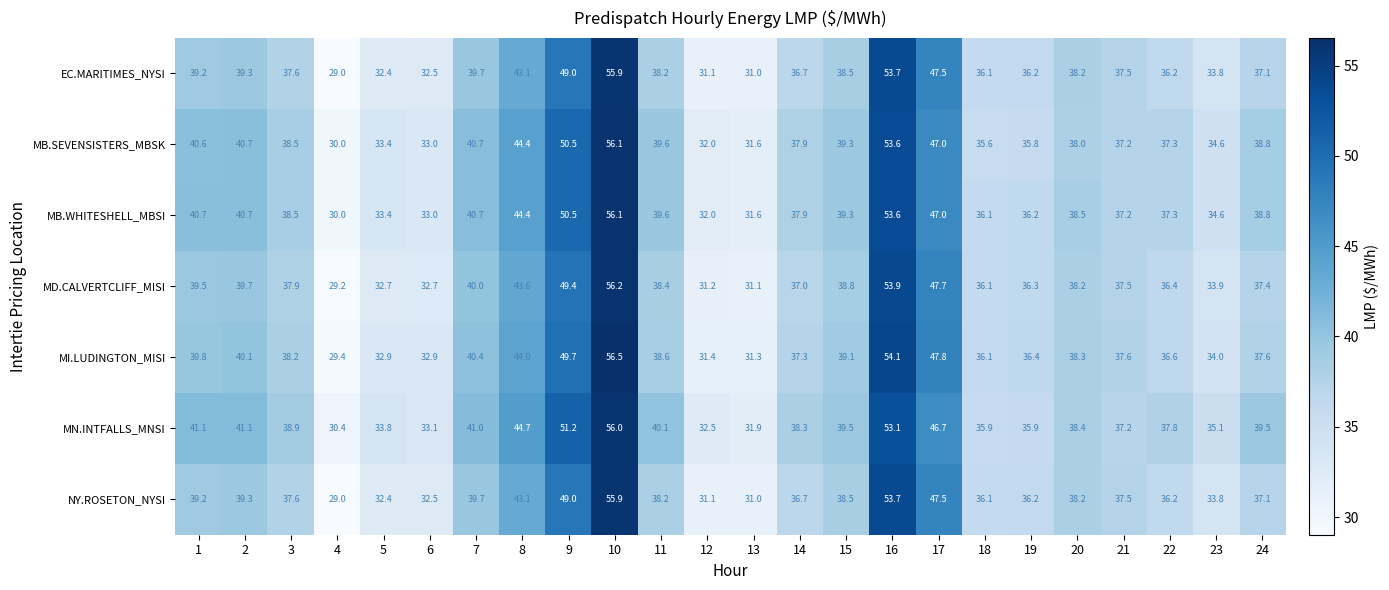

What is the minimum value shown in the chart?

29.0